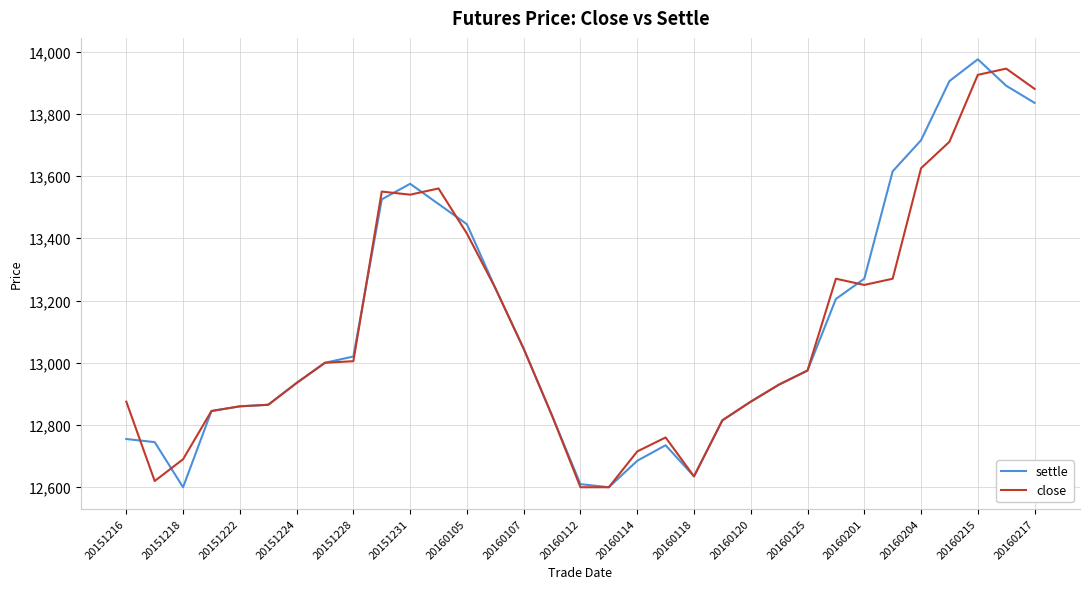

What is the maximum value for settle?

13975